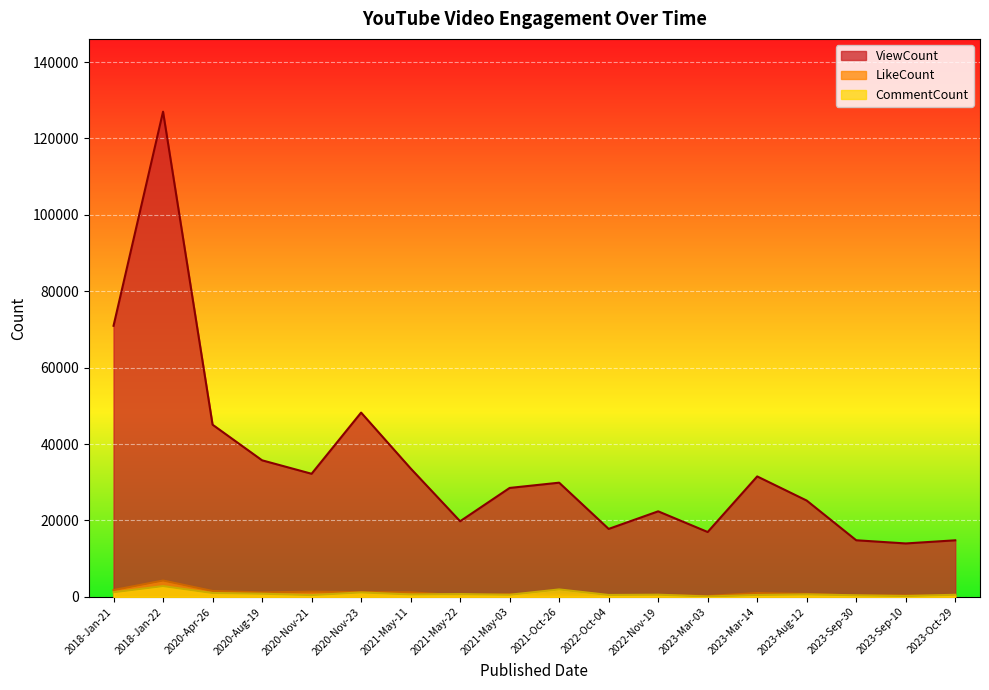

At which label does CommentCount first exceed 641?

2018-Jan-21